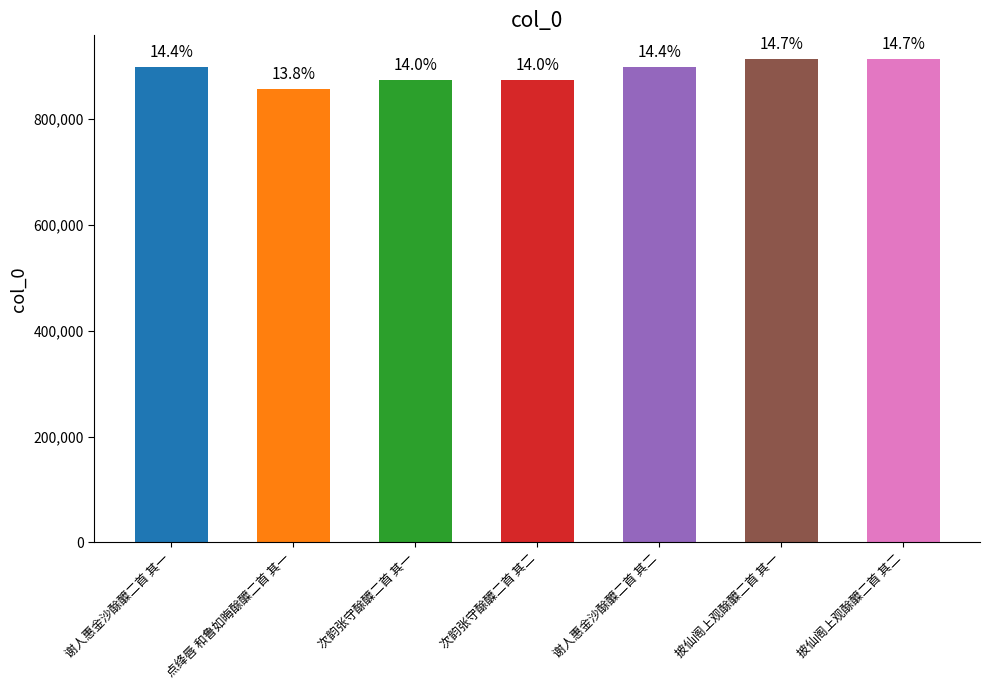

What value does the data have at 谢人惠金沙酴醾二首 其二?

898190